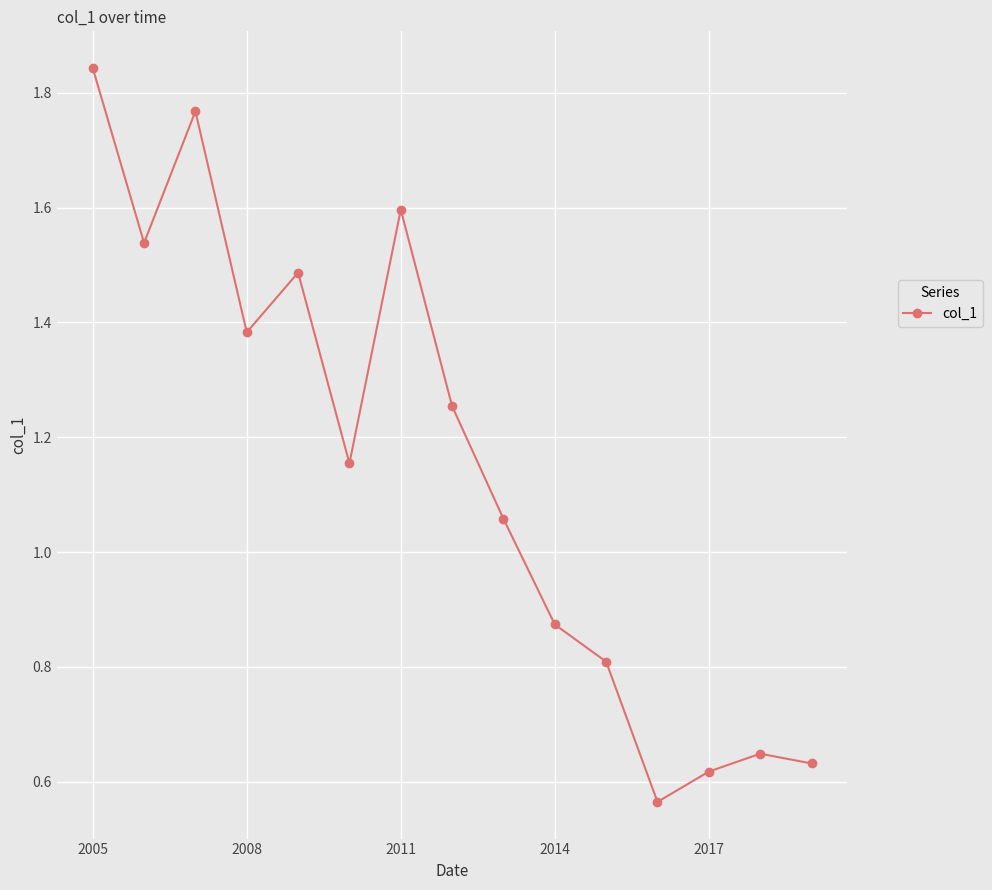

Is this an area chart (filled region under the line)?

No